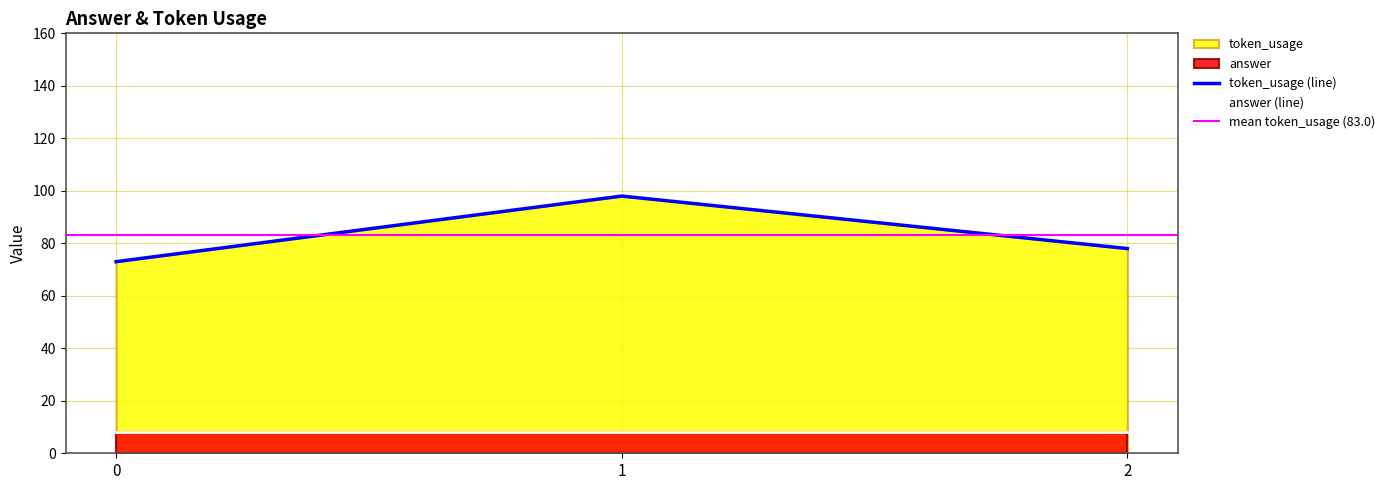

Approximately how many times larger is the value at 2 compared to 0?

1.1